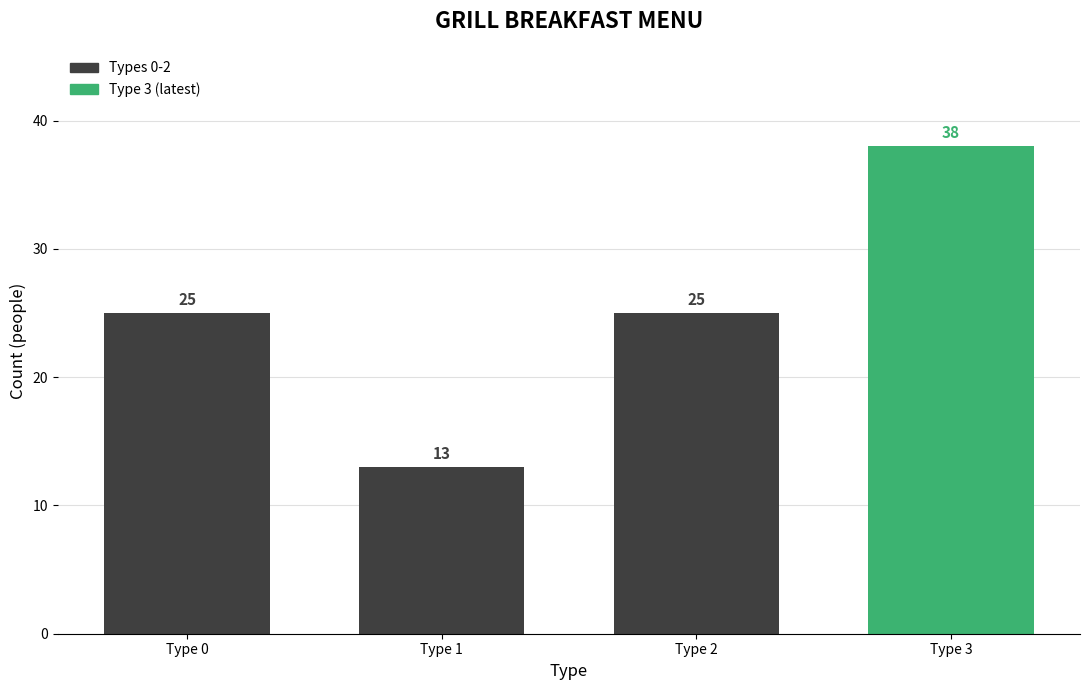

Count the values in the range 25 to 38.

3